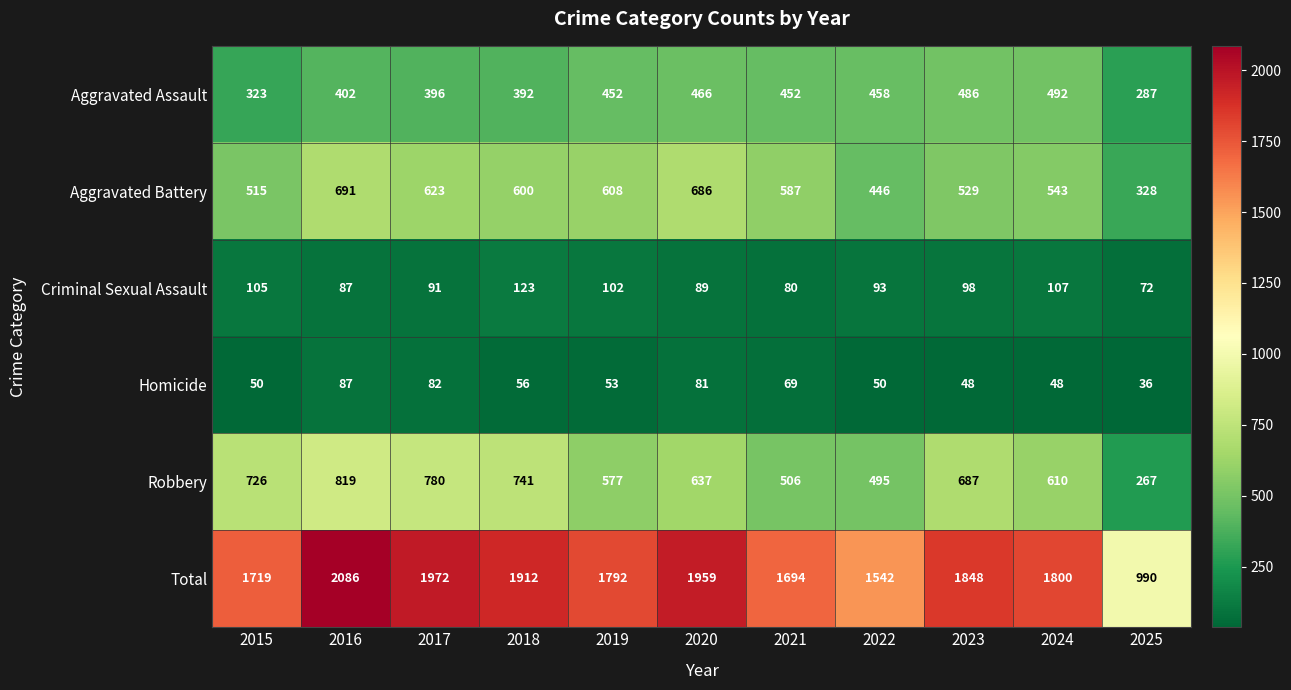

True or false: Robbery has a value of 577 at 2019.

True